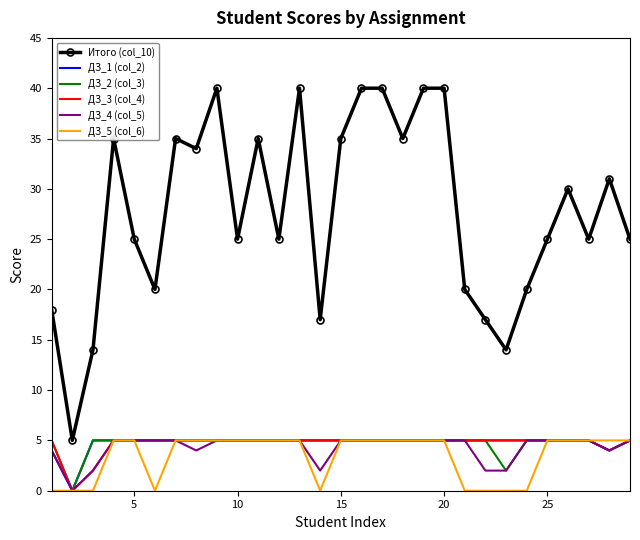

Which series has the largest range (max minus min)?

Итого (col_10)